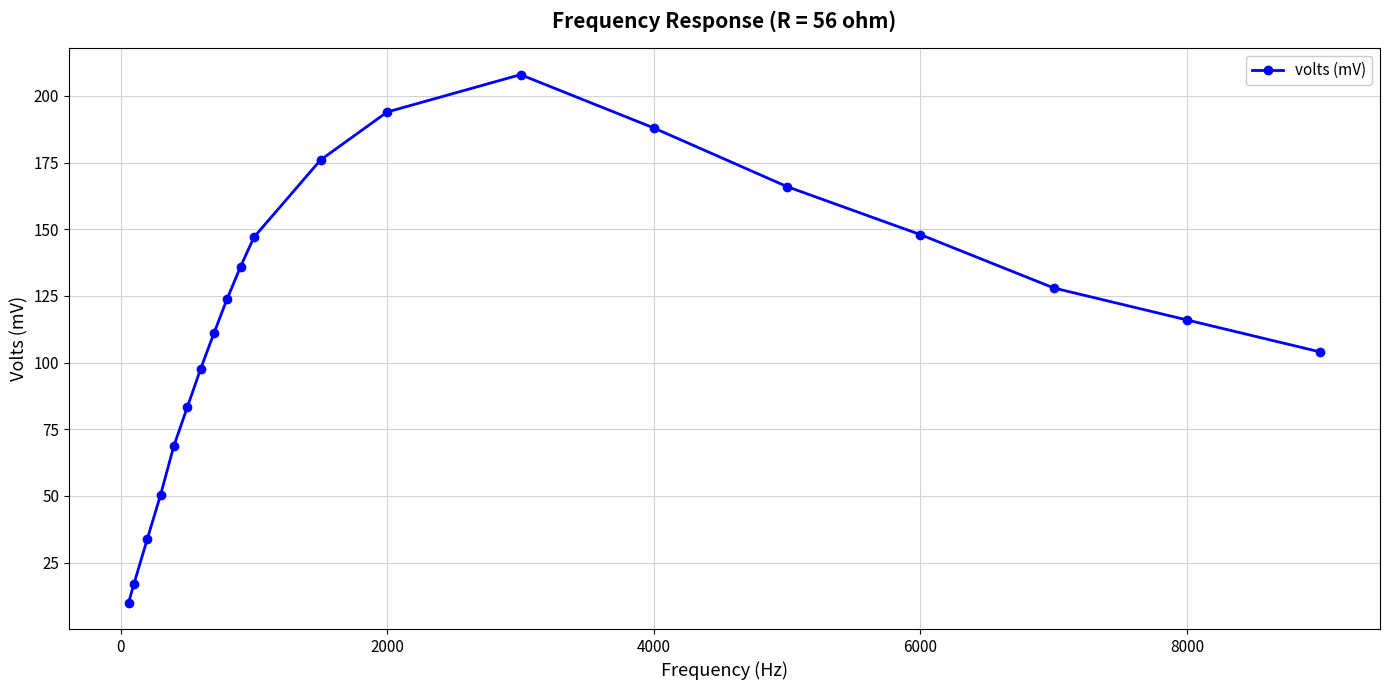

What is the value of the 18th point from the left?

128.0